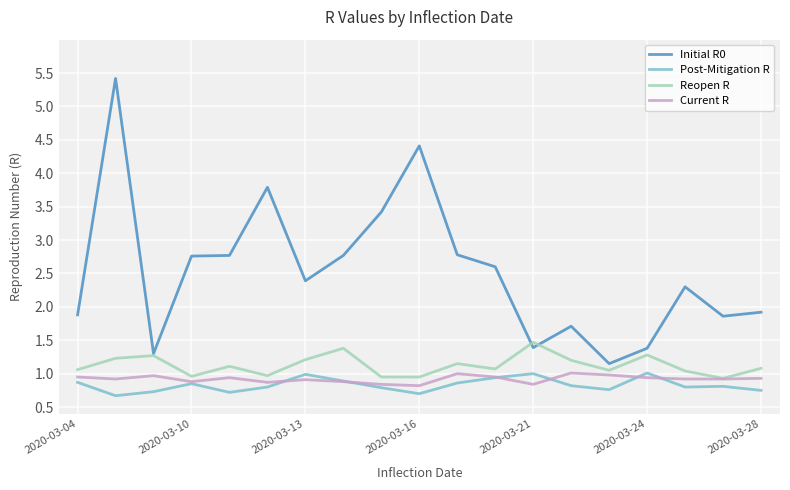

Which series has the largest total across all categories?

Initial R0